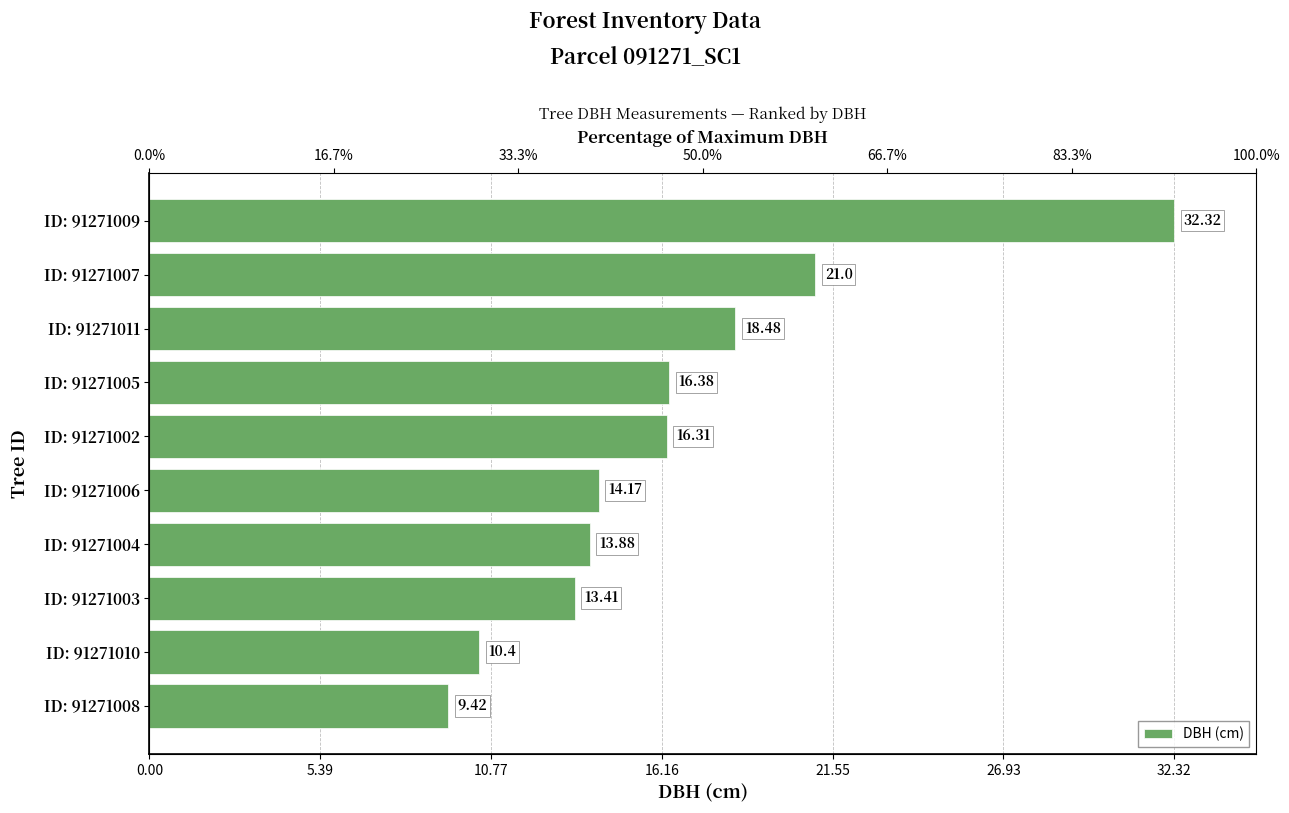

The value at 21.55 is 20.3. True or false?

False